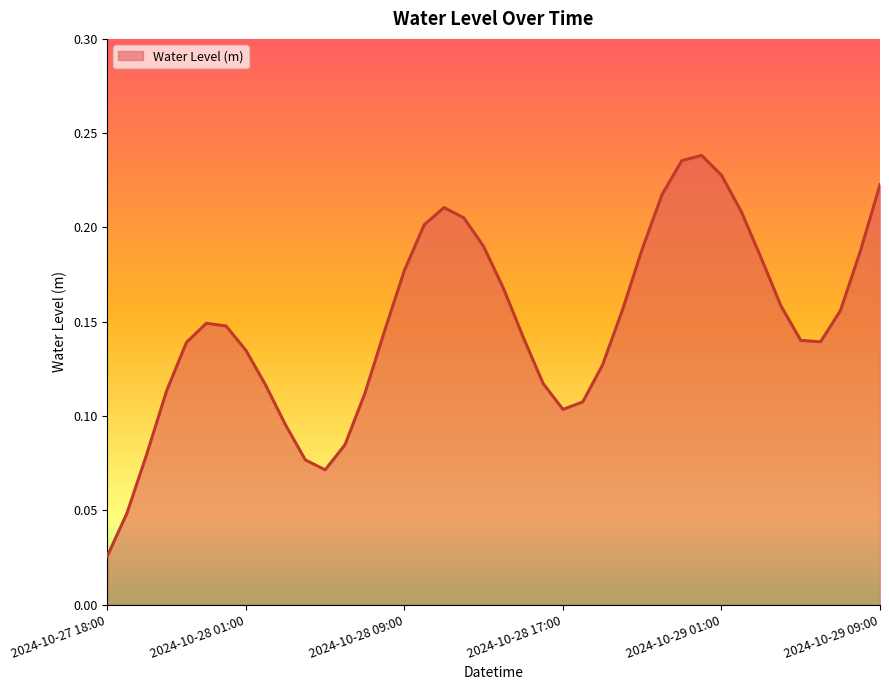

At which label is the value closest to 0?

2024-10-27 18:00